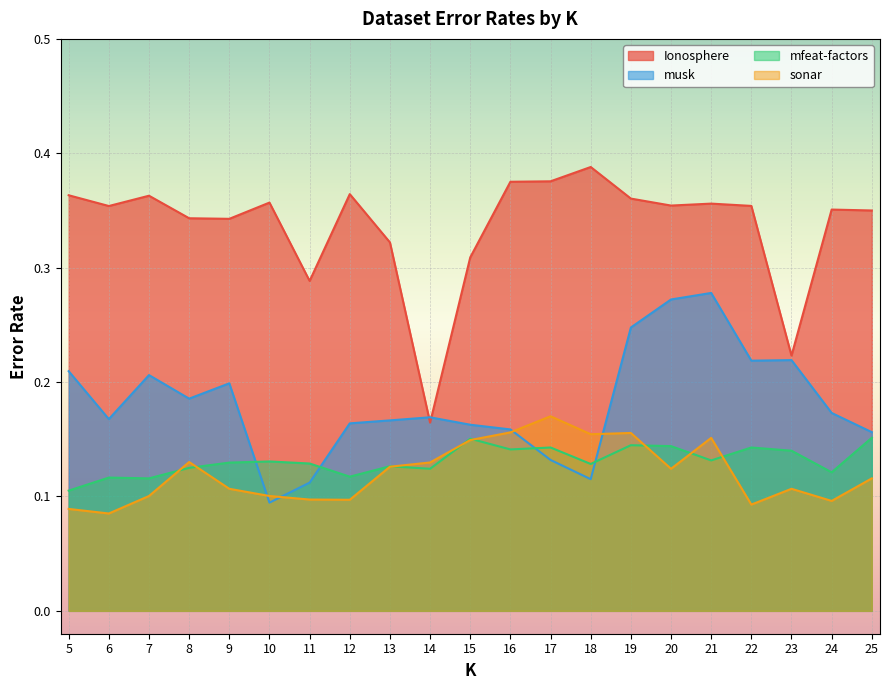

The sonar series shows 0.2 at 12. True or false?

False